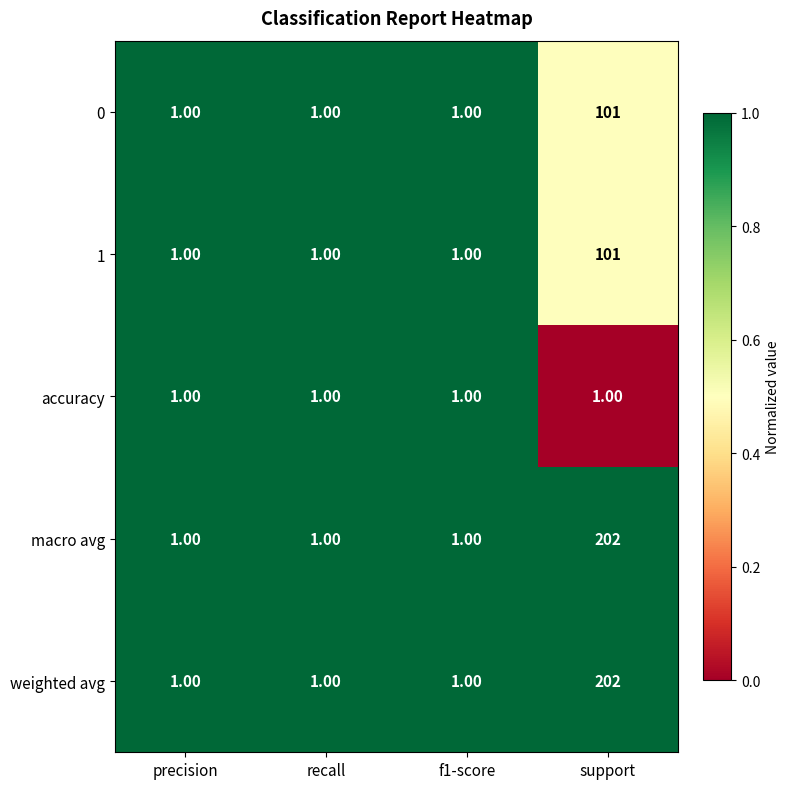

What is the sum of all accuracy values?

4